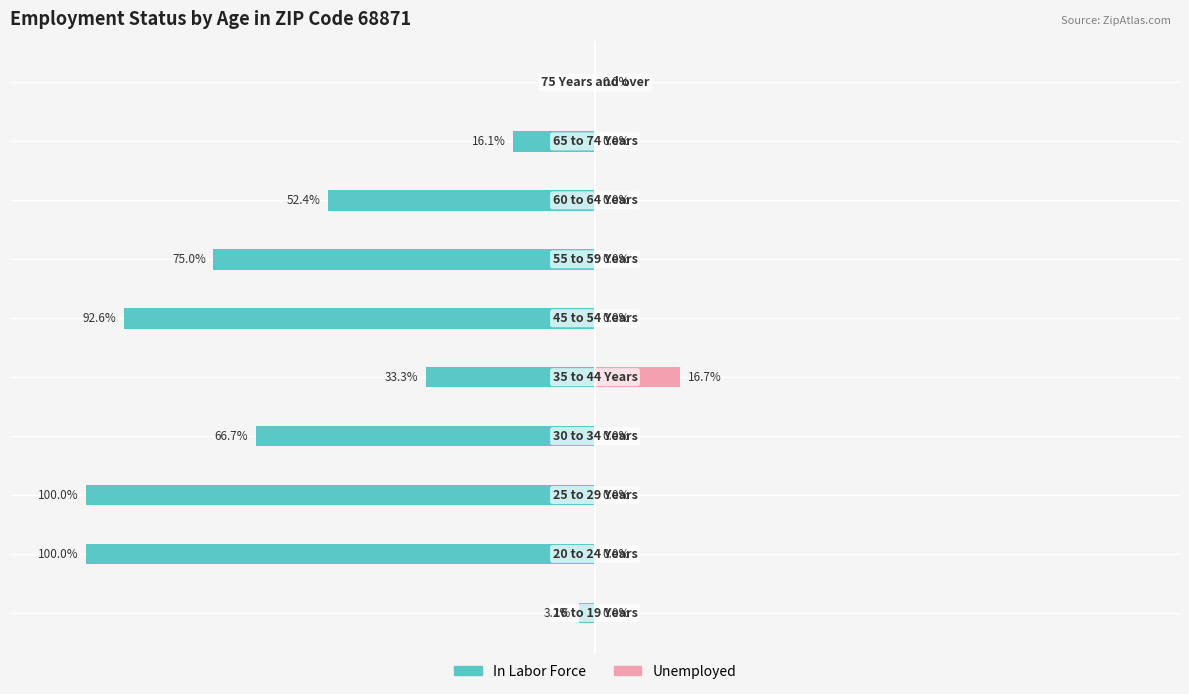

Is it true that Unemployed equals 10.4 at 5?

False